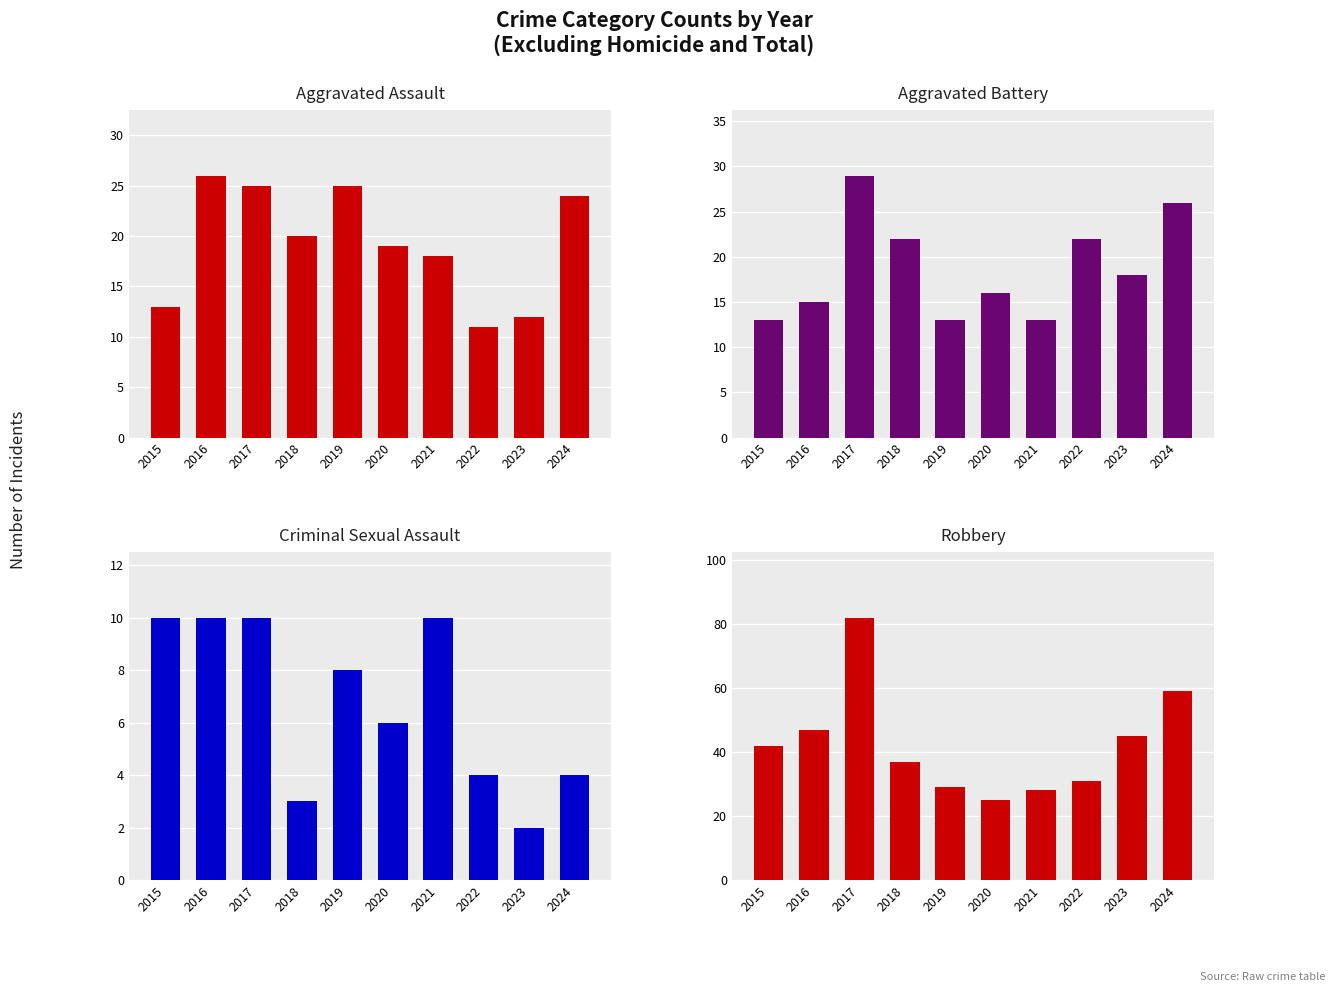

Between 2015 and 2017, which series saw the biggest shift?

Robbery